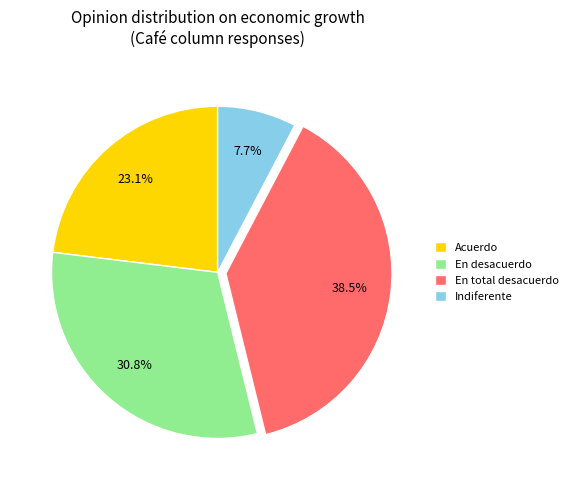

To the nearest percent, what is the difference between the largest and smallest slice percentages?

31%